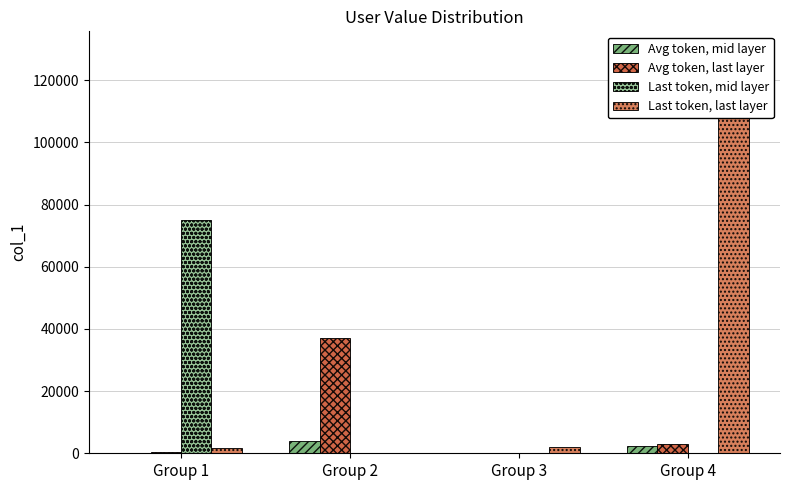

Which series changed the most between Group 1 and Group 3?

Last token, mid layer